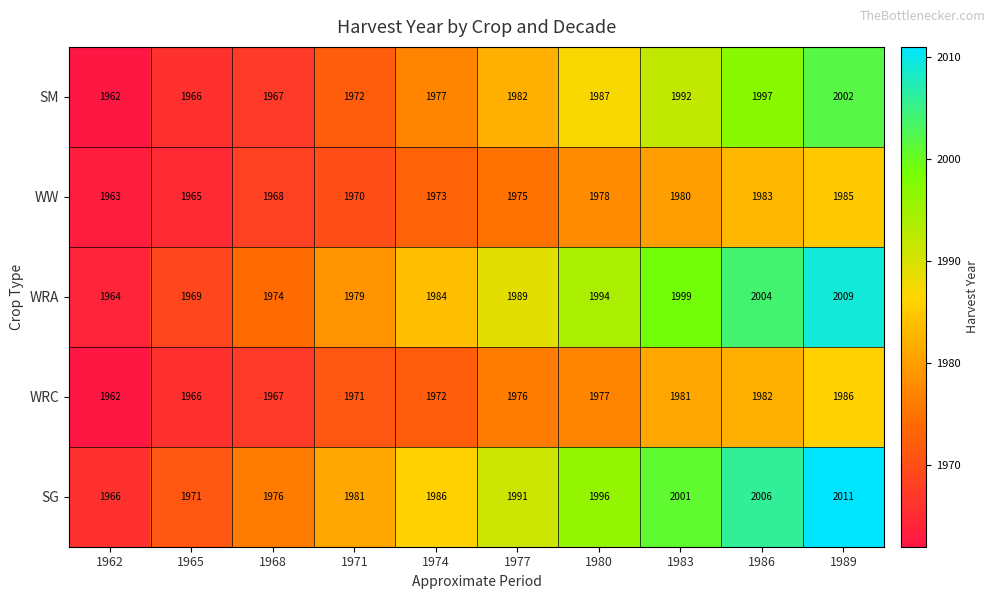

Which series has the largest total across all categories?

SG